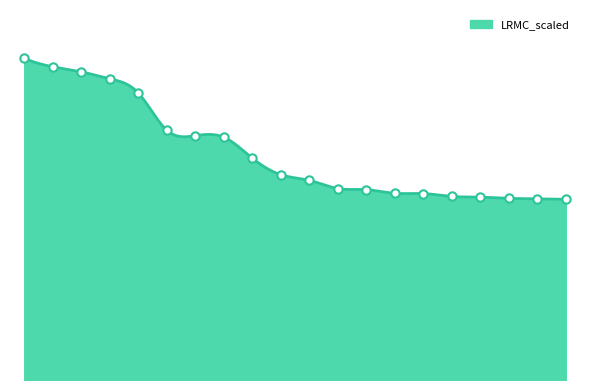

Reading left to right, list all the values displayed in this chart.

1=92.7	2=90.3	3=88.8	4=86.8	5=82.7	6=72.0	7=70.4	8=70.0	9=64.0	10=59.2	11=57.6	12=55.2	13=54.9	14=53.8	15=53.7	16=52.9	17=52.7	18=52.4	19=52.2	20=52.1